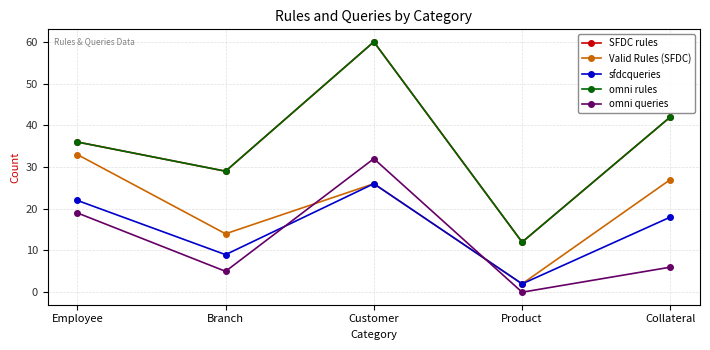

At which category does the chart reach its minimum across all series?

Product